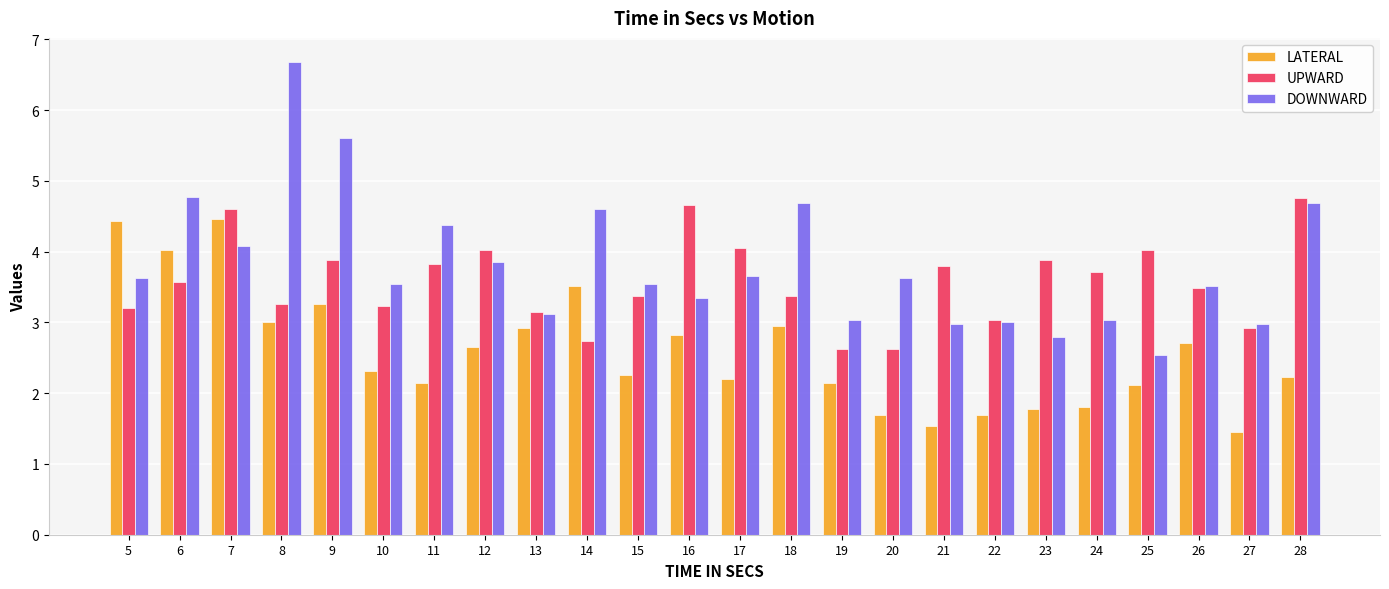

The value of LATERAL at 9 is 5.0. True or false?

False